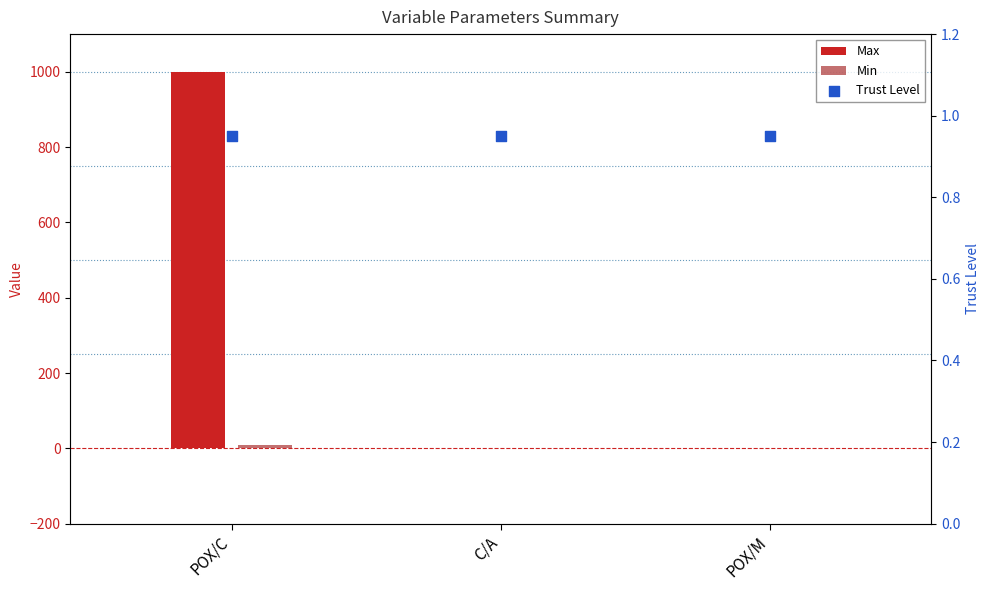

At which category is the sum across all series the highest?

POX/C